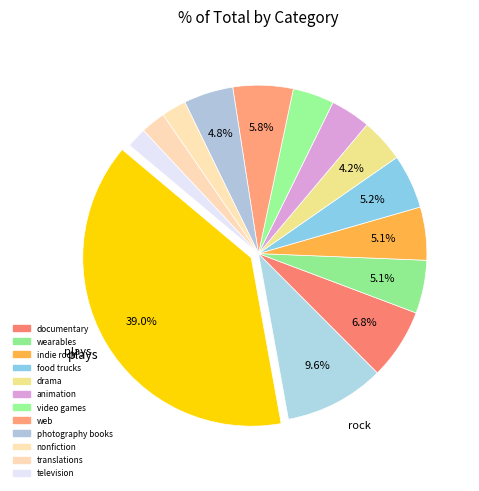

Count the number of slices in the pie.

14